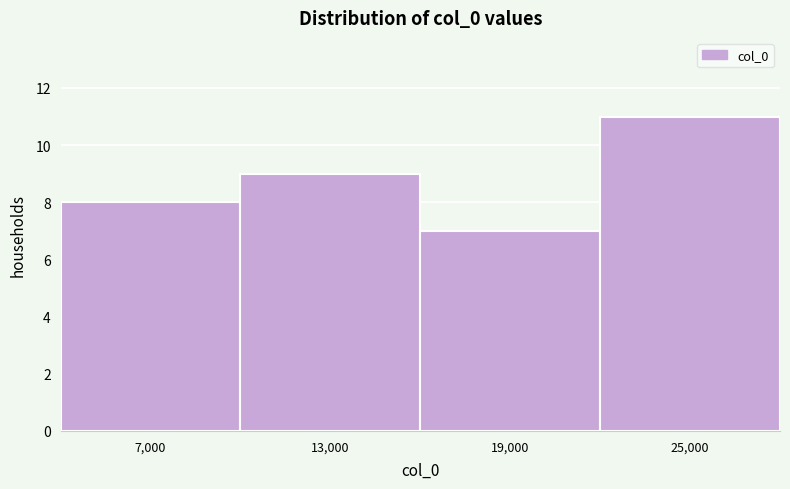

How tall is the bar that spans 4000 to 10000 on the x-axis? The values are not printed on the chart, so give them approximately, as read against the axis.

8